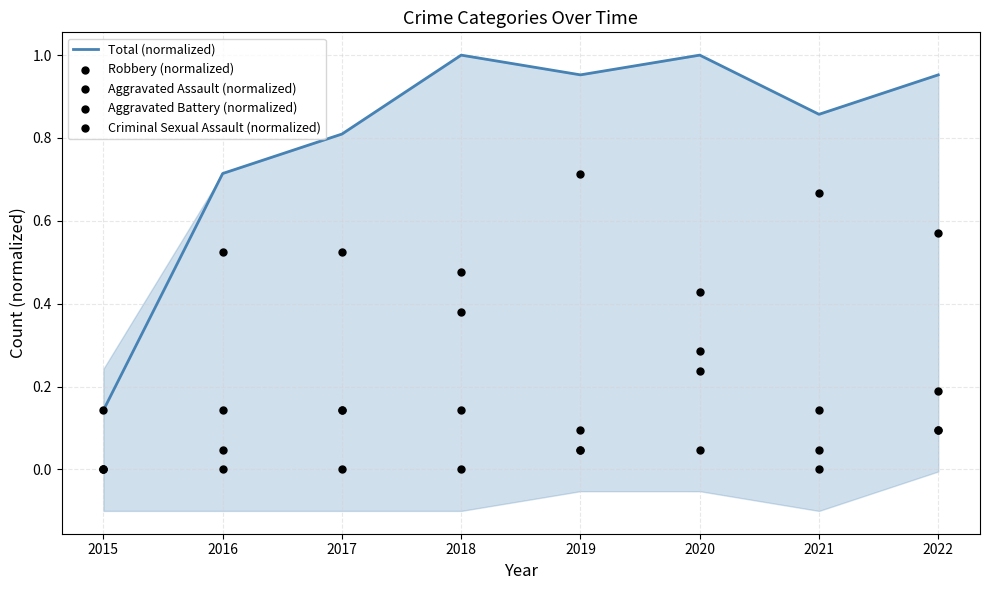

Is the value of Aggravated Battery (normalized) at 2019 greater than the value of Robbery (normalized) at 2022?

No